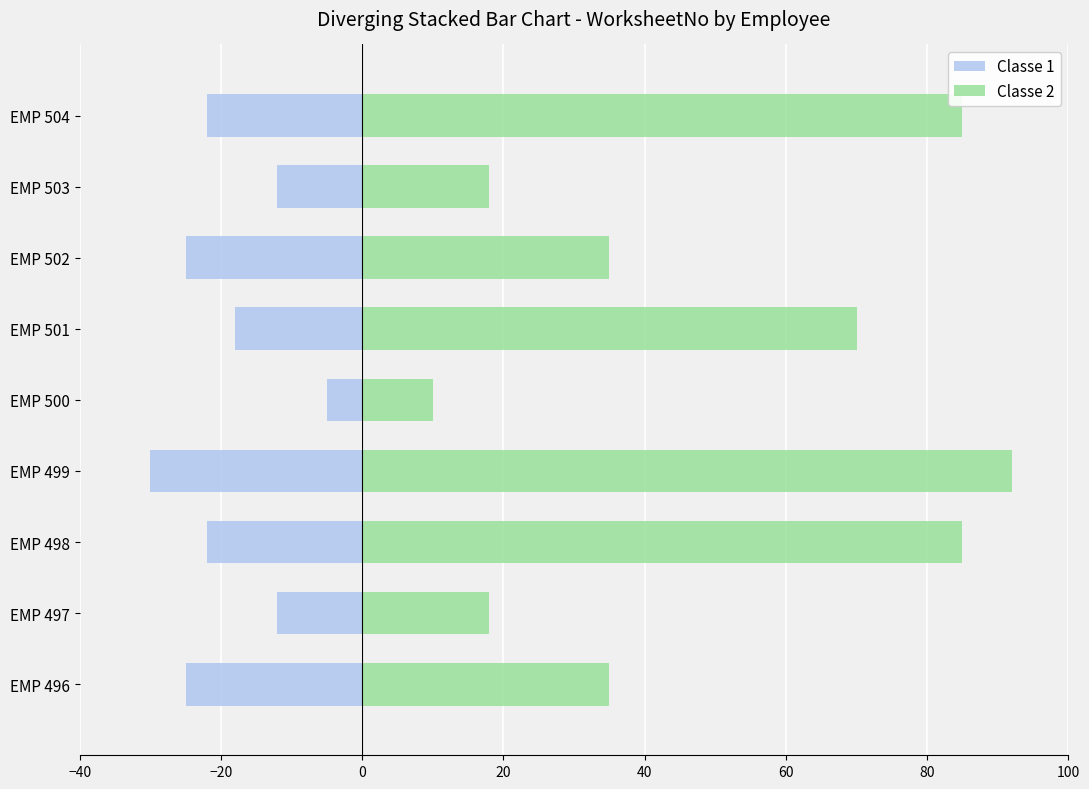

Which series has the largest range (max minus min)?

Classe 2